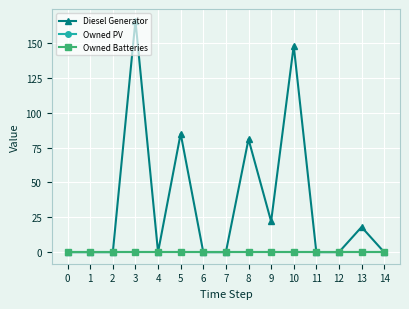

What is the value of the Diesel Generator point at the 9th from the left?

81